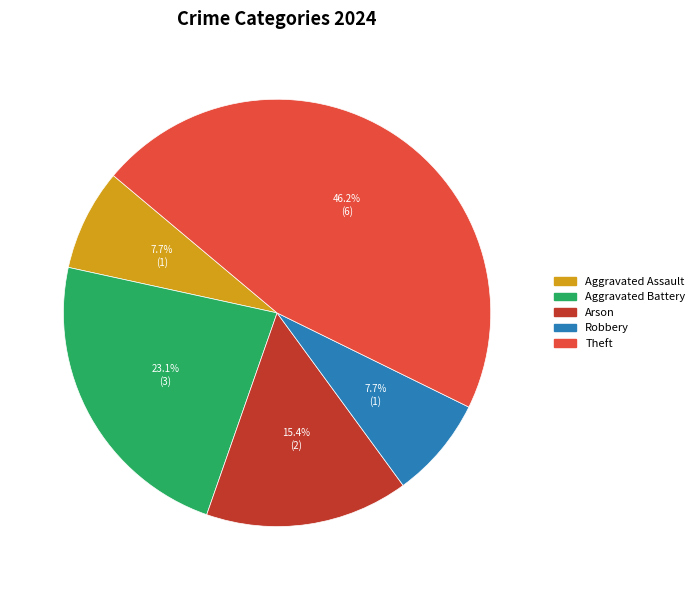

What portion of the pie excludes Theft?

53.8%